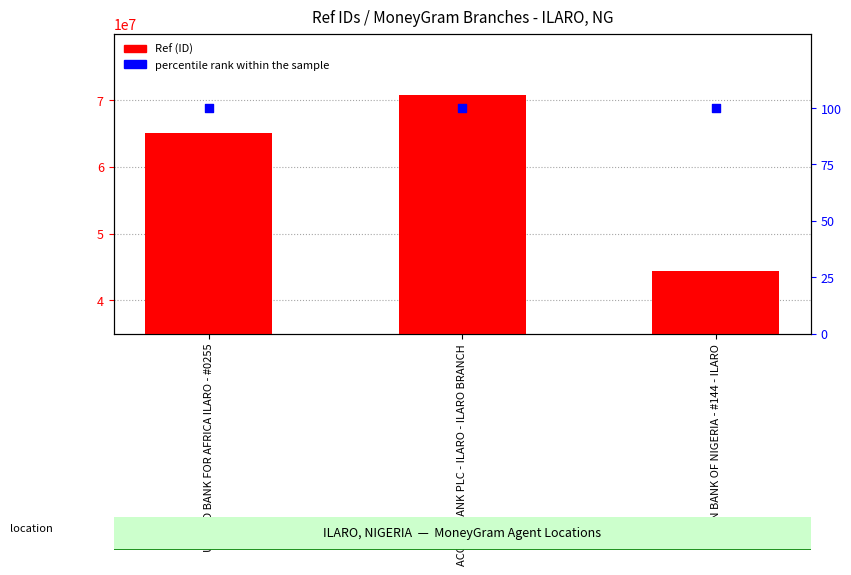

Which series reaches the minimum Y coordinate?

percentile rank within the sample